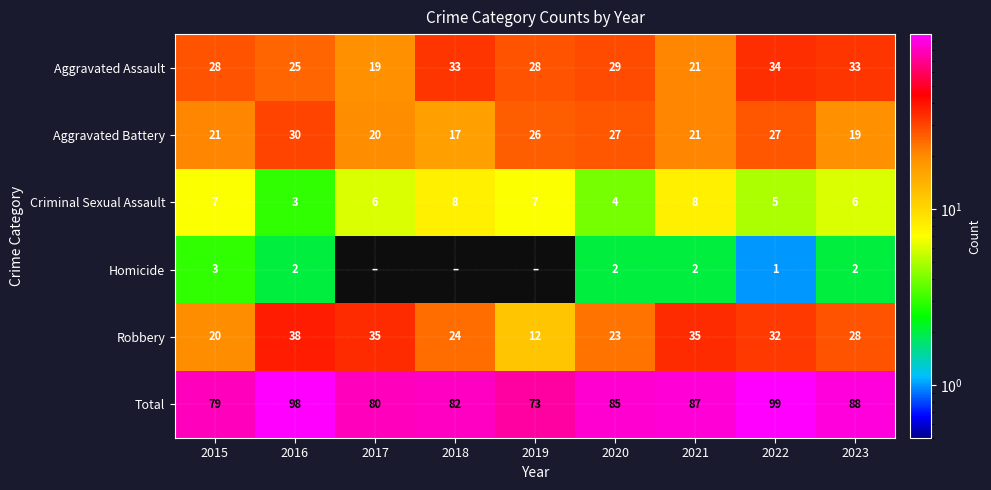

Where is Criminal Sexual Assault nearest to the value 5?

2022